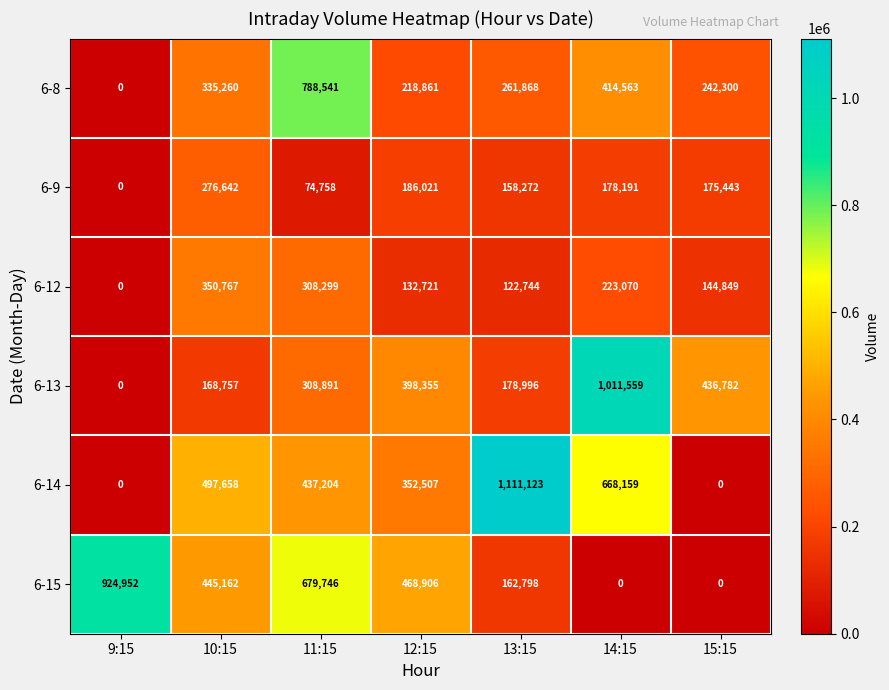

At how many categories does at least one series exceed 425439?

7